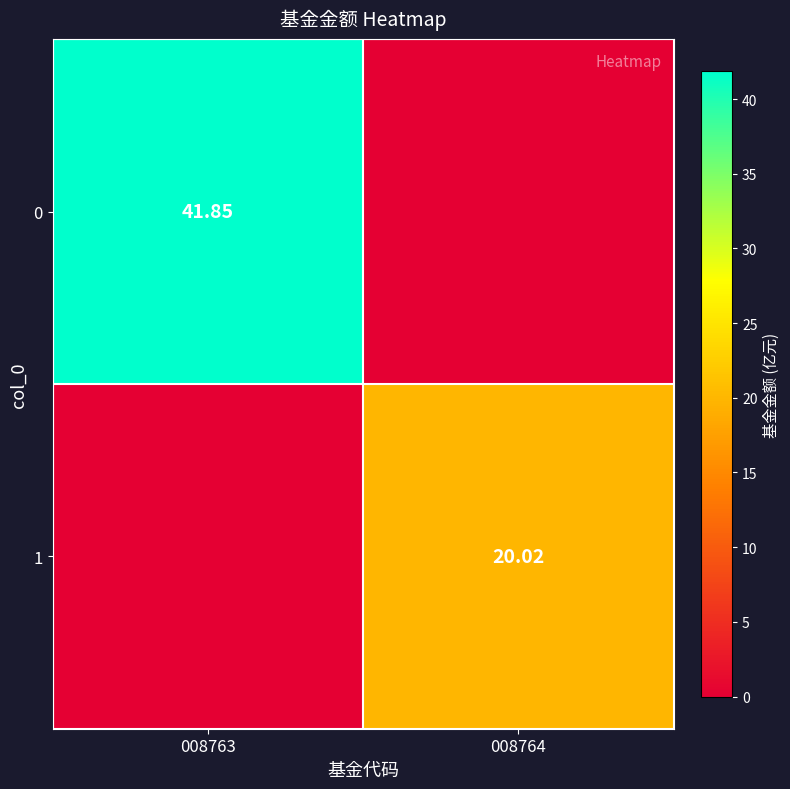

How many categories are shown in the chart?

2